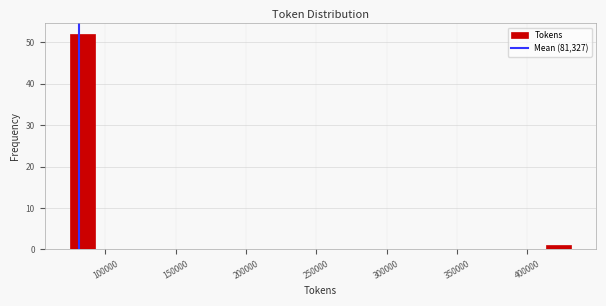

Read against the x-axis, roughly where is the centre of the tallest bar?

85000